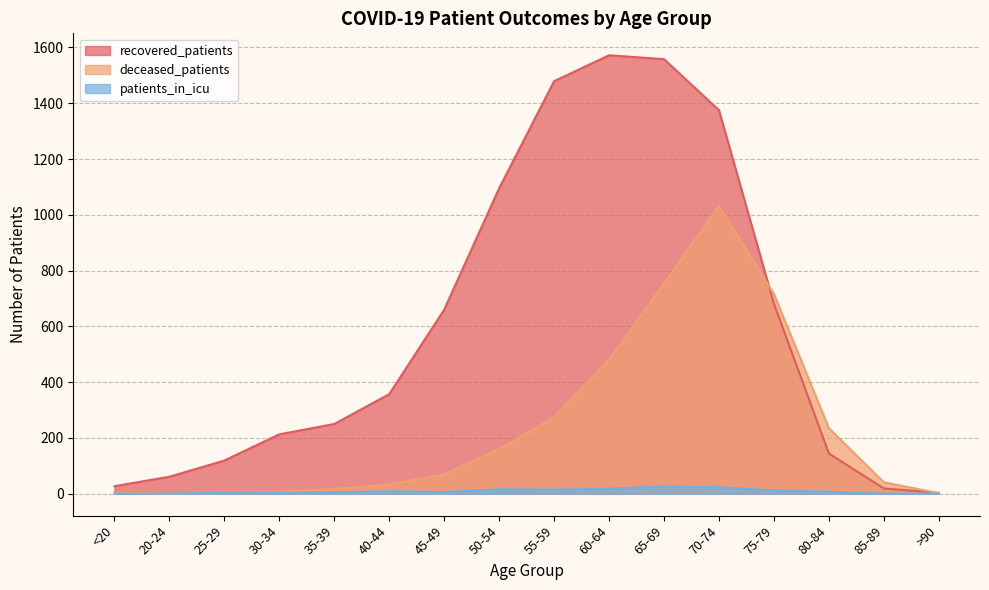

What is the value of the recovered_patients point at the 9th from the left?

1479